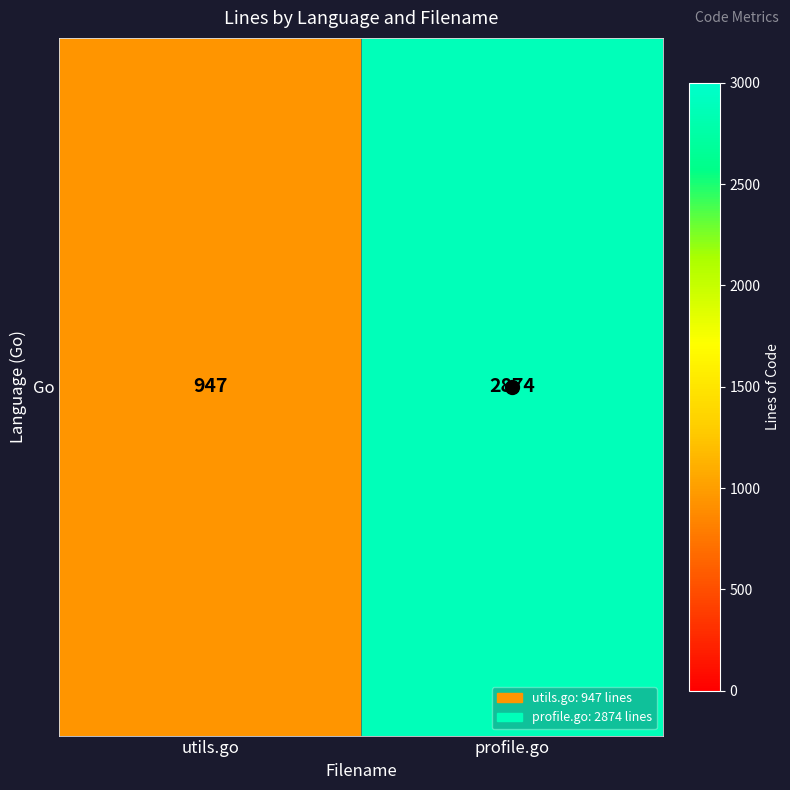

What is the ratio of the value at profile.go to the value at utils.go?

3.0